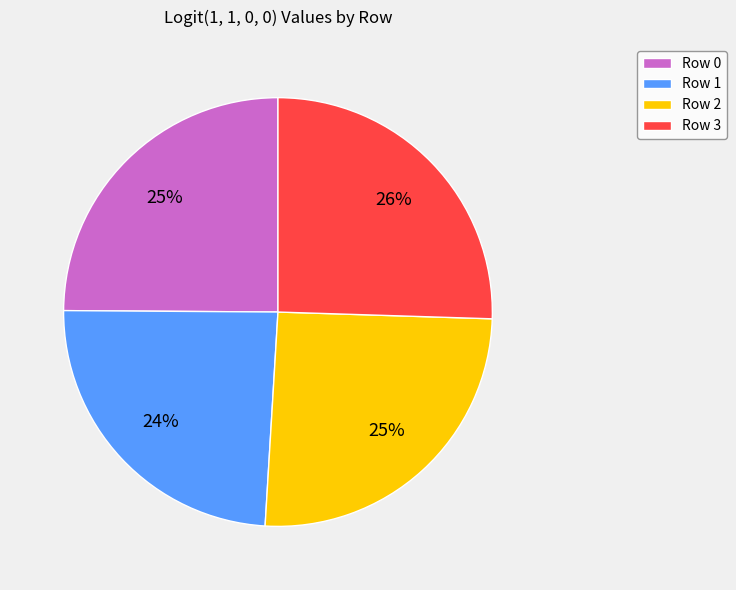

What is the smallest slice in the pie chart?

Row 1